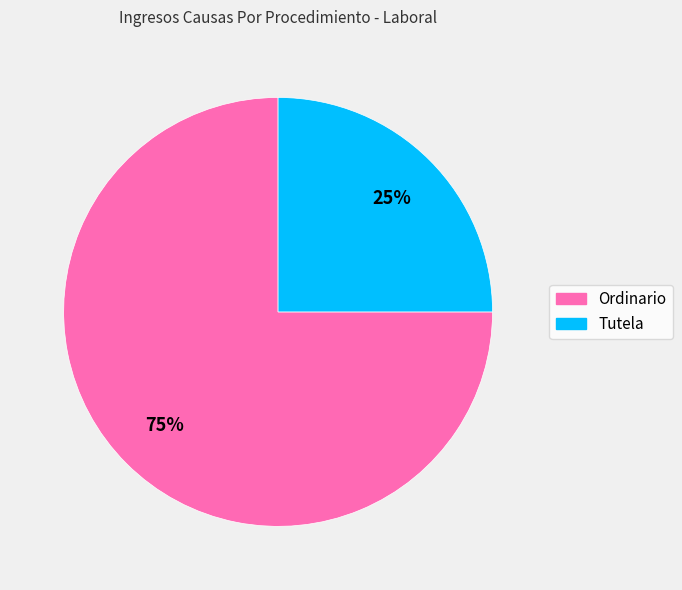

Which has a higher value, Tutela or Ordinario?

Ordinario